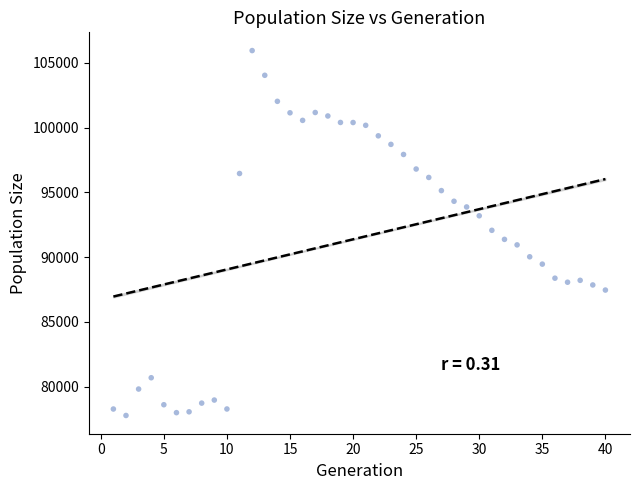

What is the range of X values (max minus min)?

39